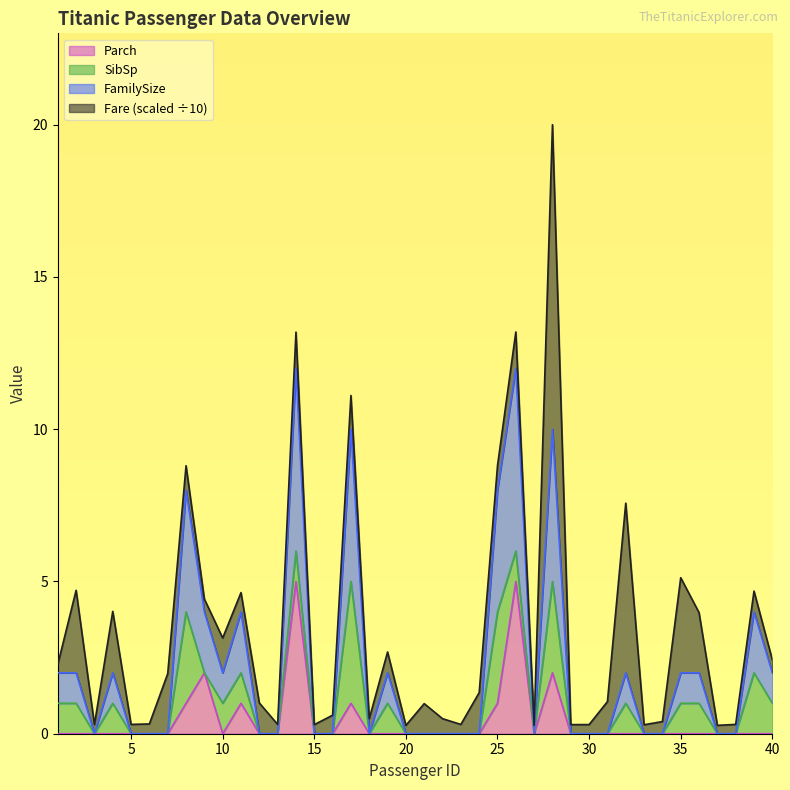

What is the maximum value for Parch?

5.0